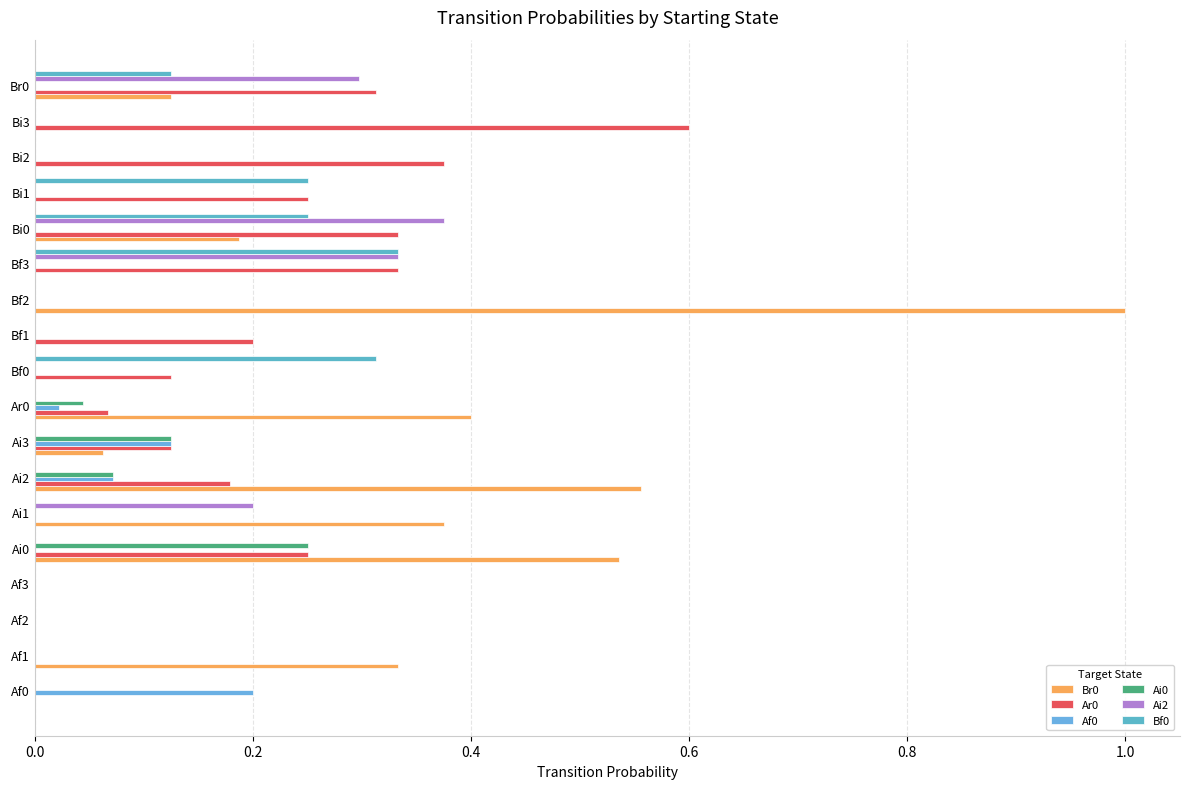

Count the number of categories in the chart.

18